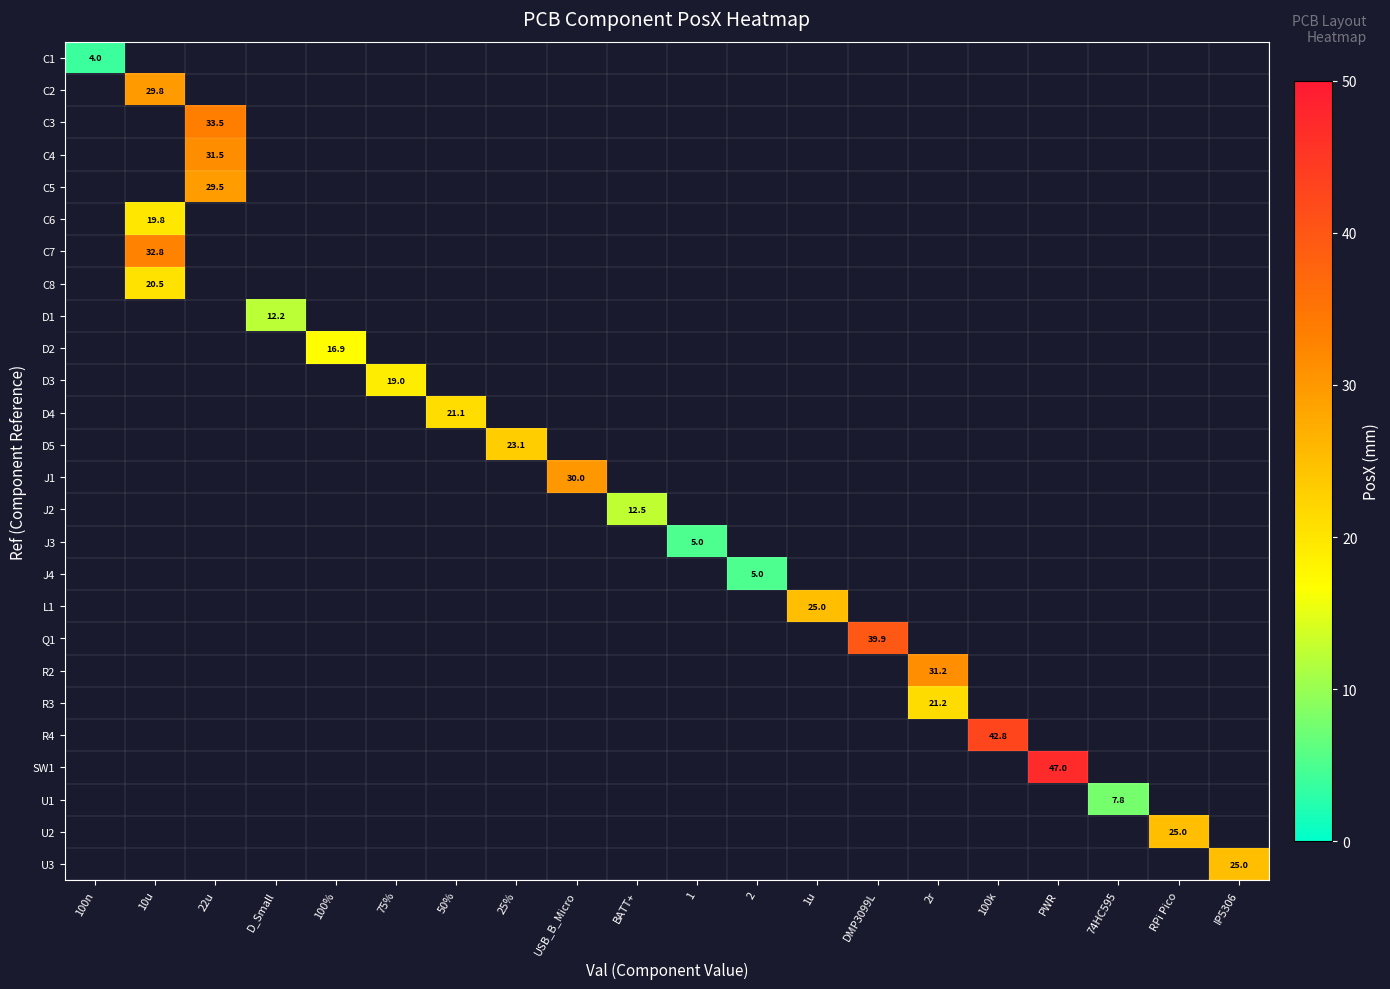

The value of D3 at 75% is 19.0. True or false?

True